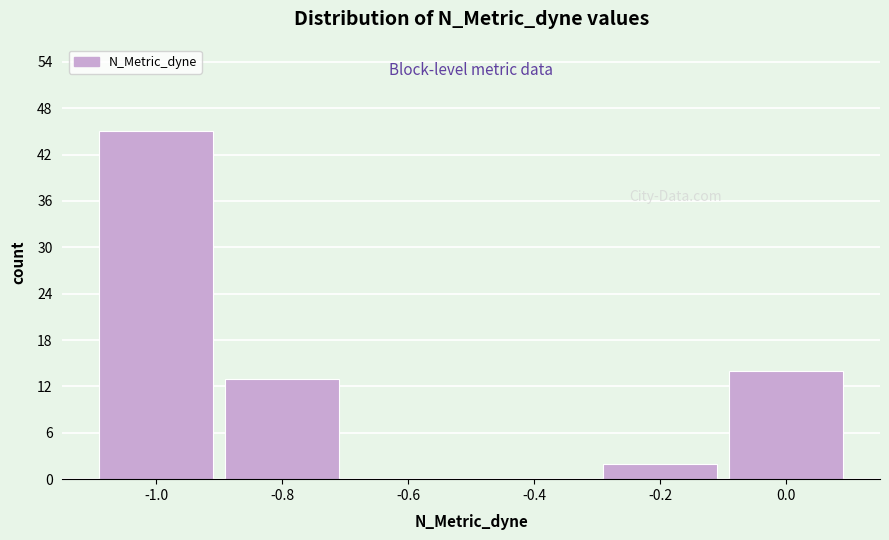

Reading right to left, extract all data points from this chart.

0.0=14	-0.2=2	-0.4=0	-0.6=0	-0.8=13	-1.0=45